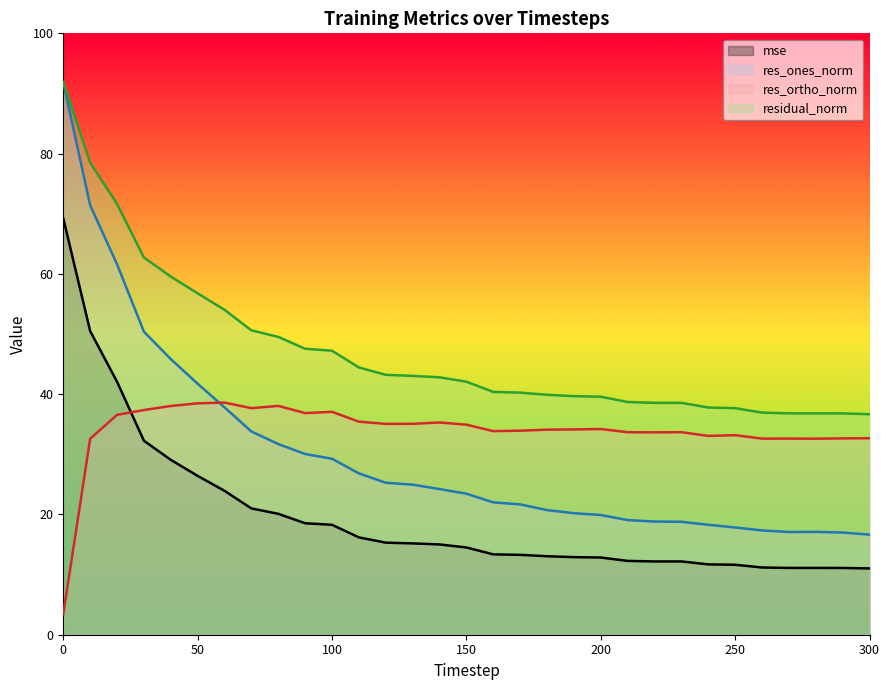

What is the difference between the maximum and second lowest values in the mse series?

58.1